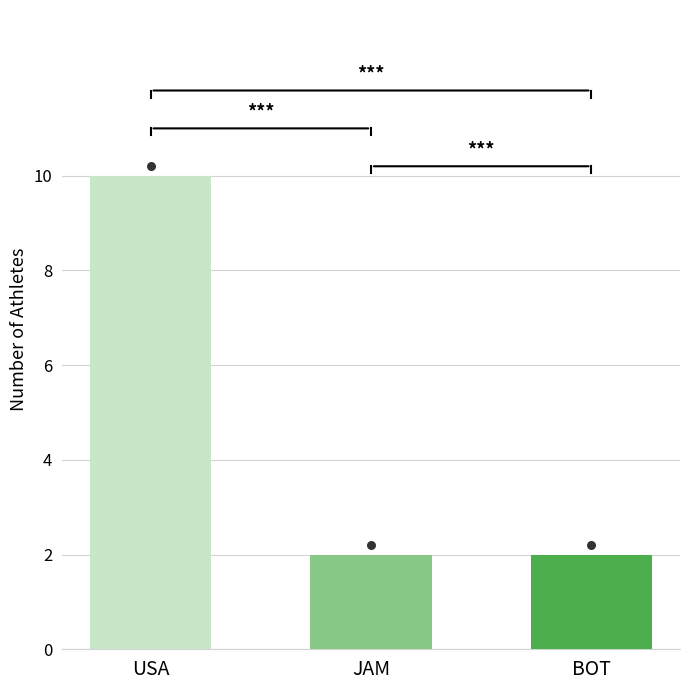

Approximately how many times larger is the value at JAM compared to BOT?

1.0